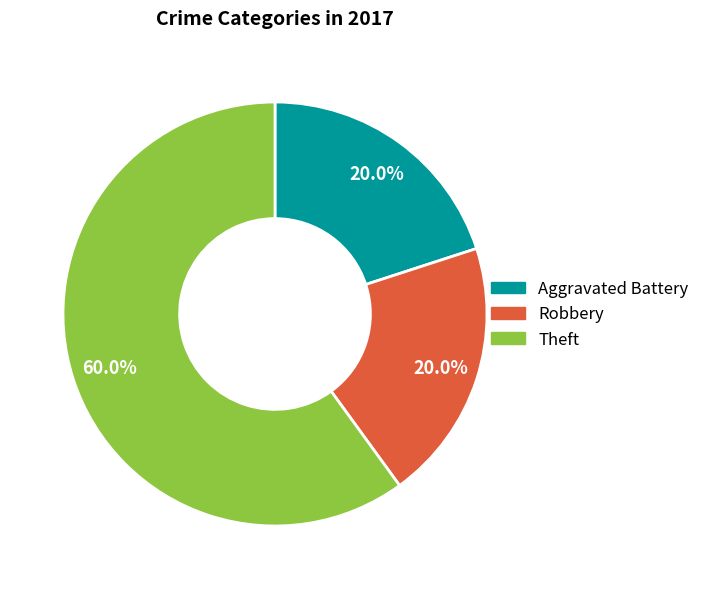

Count the number of slices in the pie.

3